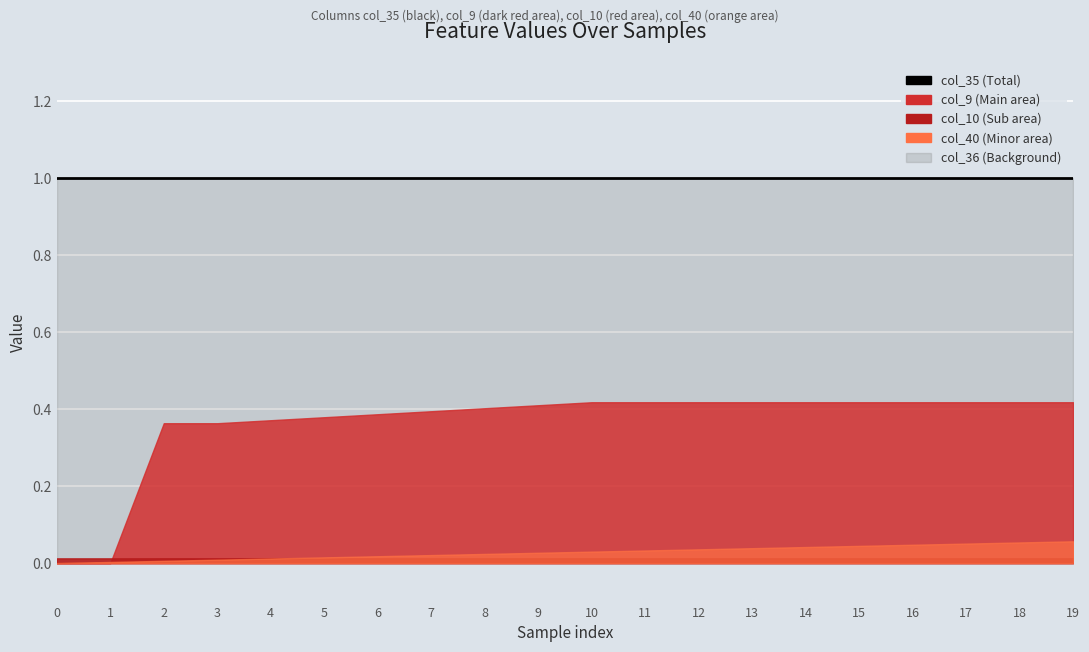

At how many categories does at least one series exceed -2?

20